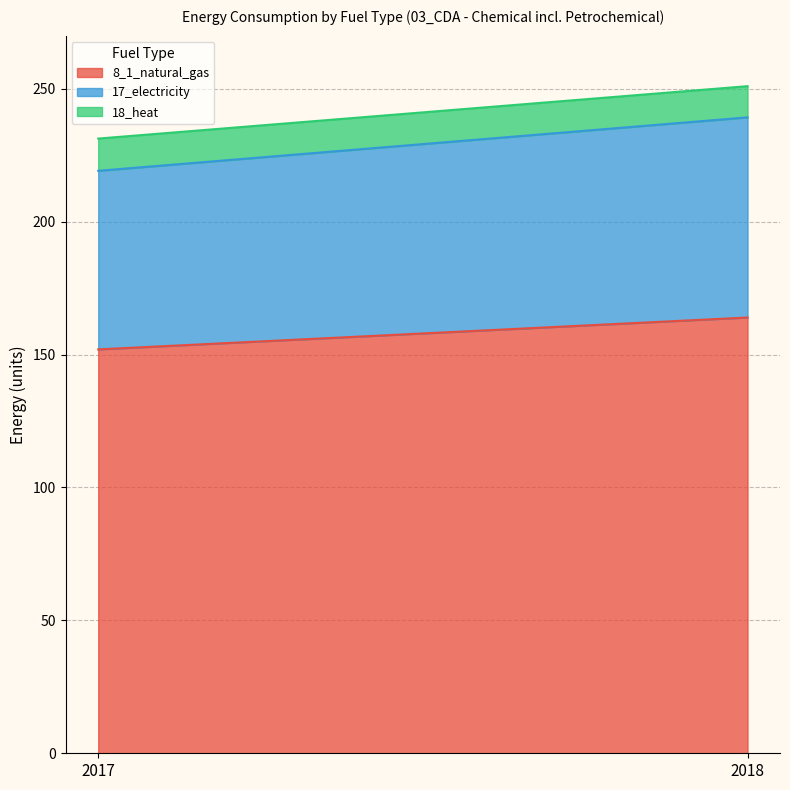

What is the average value of the 8_1_natural_gas series?

158.0